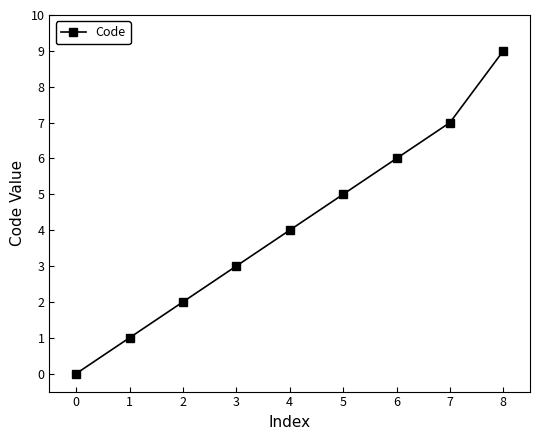

Rank the categories by value from lowest to highest.

0, 1, 2, 3, 4, 5, 6, 7, 8